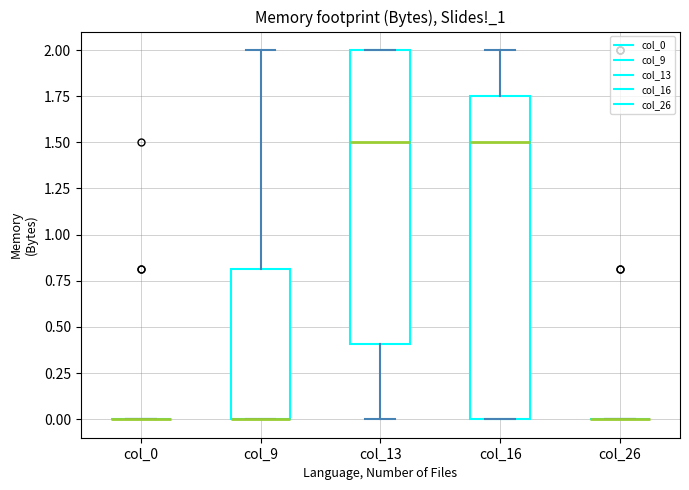

Reading left to right, transcribe this box plot: for each box, give where its median line is, the range the box spans, and where its two whiskers end, as read against the y-axis. The values are not printed on the chart, so give them approximately, as read against the axis.

col_0: box collapsed to a line at 0.00, whiskers 0.00 to 0.00
col_9: median 0.00 (drawn on the box's lower edge), box 0.00 to 0.80, whiskers 0.00 to 2.00
col_13: median 1.50, box 0.40 to 2.00, whiskers 0.00 to 2.00
col_16: median 1.50, box 0.00 to 1.75, whiskers 0.00 to 2.00
col_26: box collapsed to a line at 0.00, whiskers 0.00 to 0.00